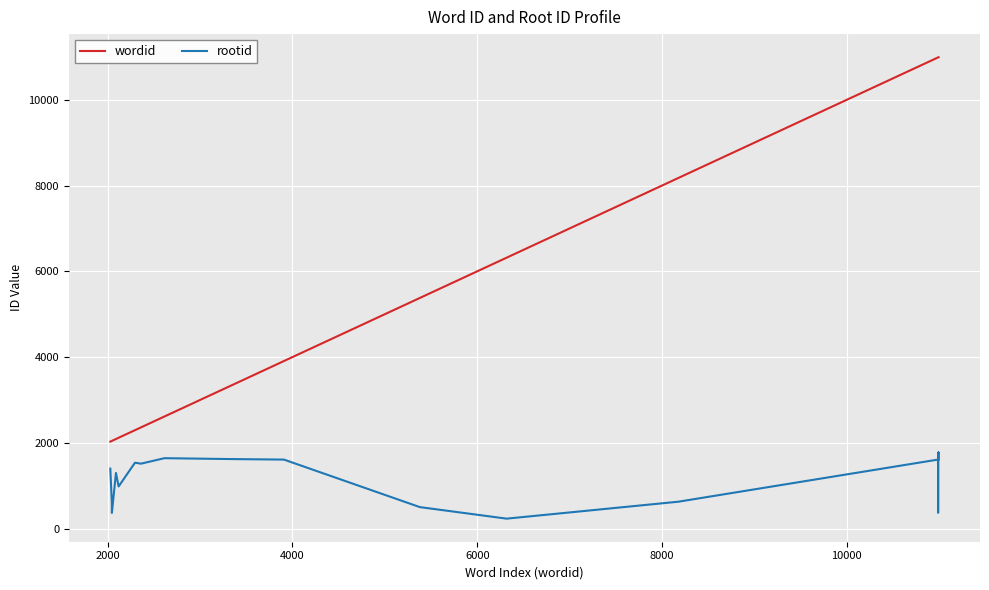

List the series in order of their overall mean, lowest first.

rootid, wordid